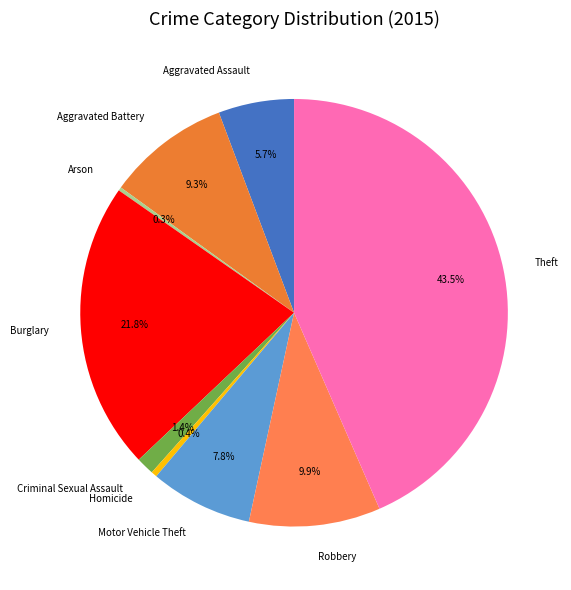

Combined, what portion of the pie is Aggravated Assault and Aggravated Battery?

15.0%